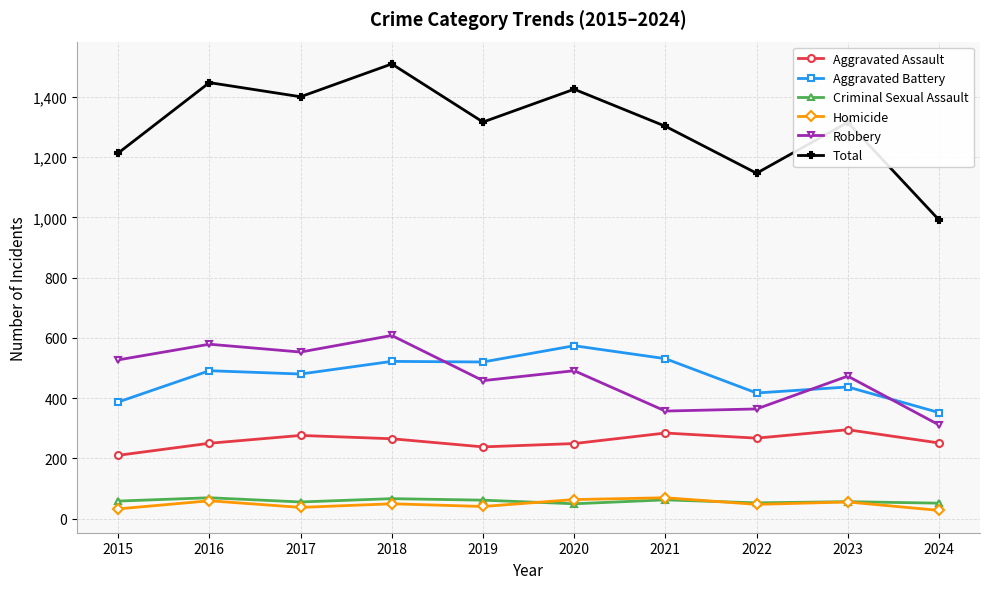

What is the spread (max minus min) of values at 2017?

1364